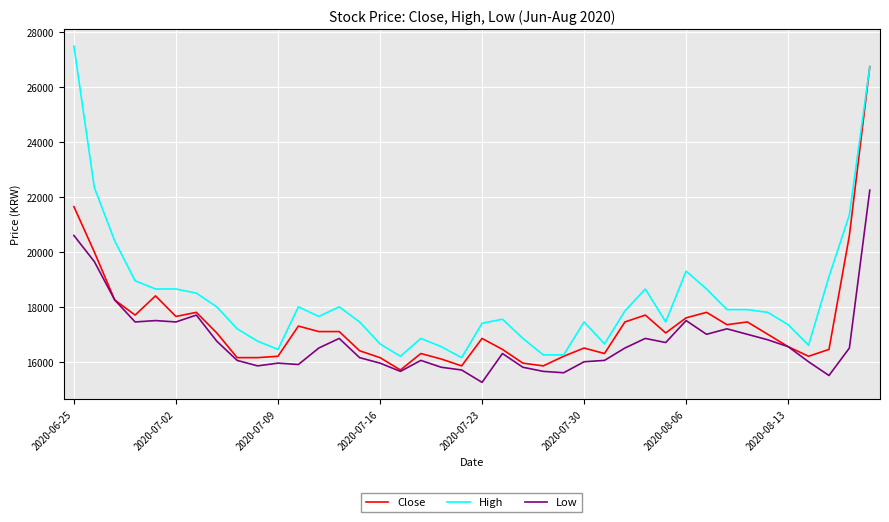

List the series in order of their overall mean, lowest first.

Low, Close, High